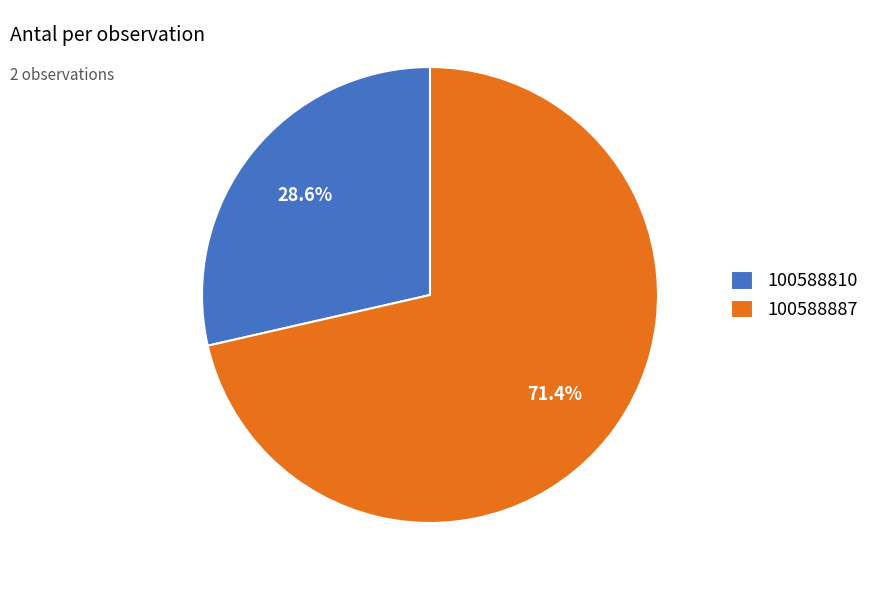

Is the sum of 100588810 and 100588887 greater than half?

Yes